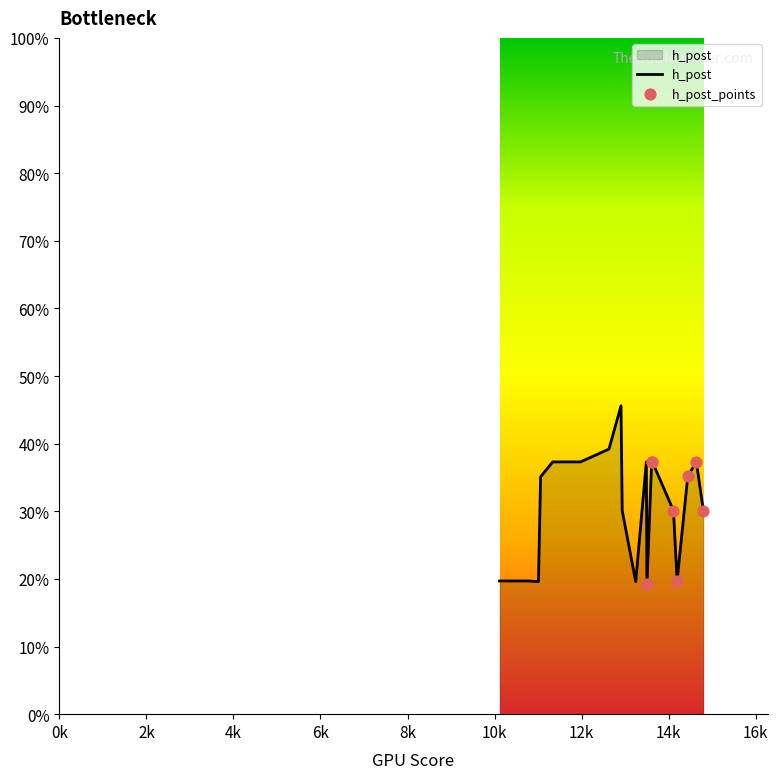

What is the minimum value shown in the chart?

19.2